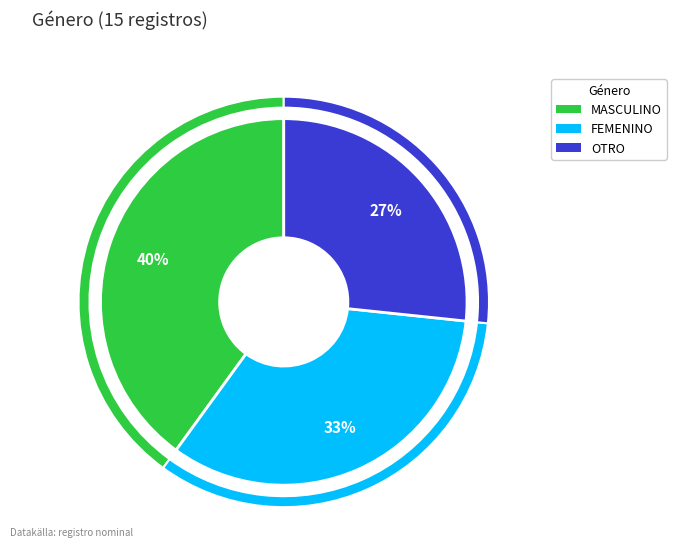

The MASCULINO slice represents 33% of the pie. True or false?

False